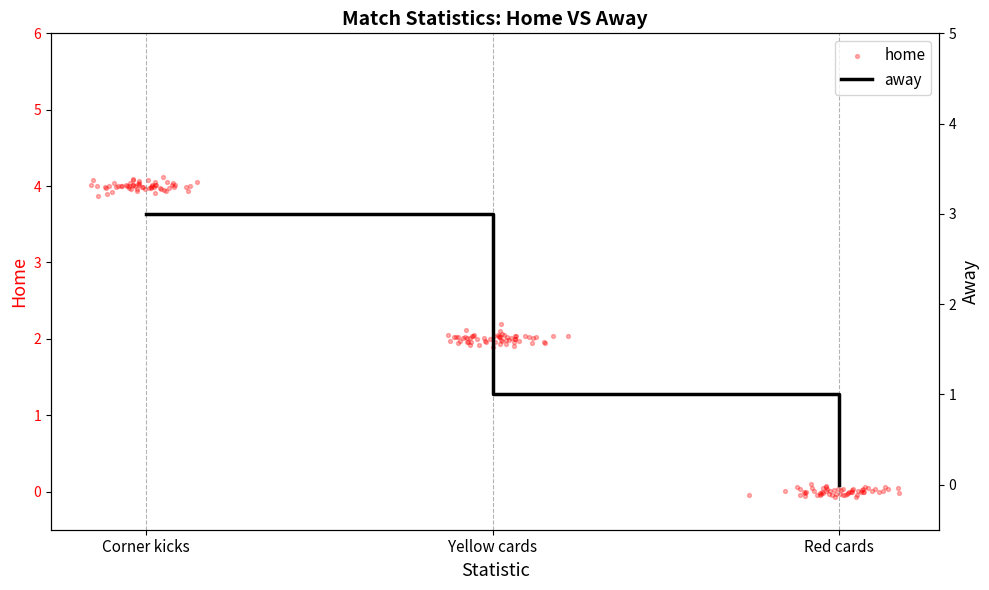

Which has a higher value, Corner kicks or Yellow cards?

Corner kicks